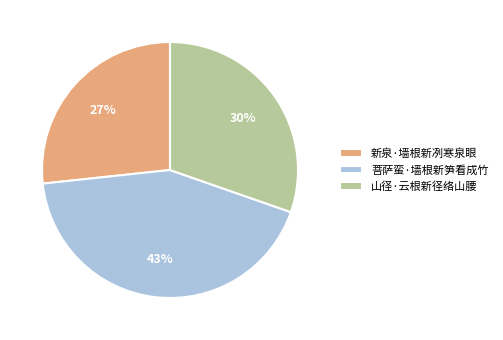

Does 菩萨蛮·墙根新笋看成竹 represent more than half of the total?

No